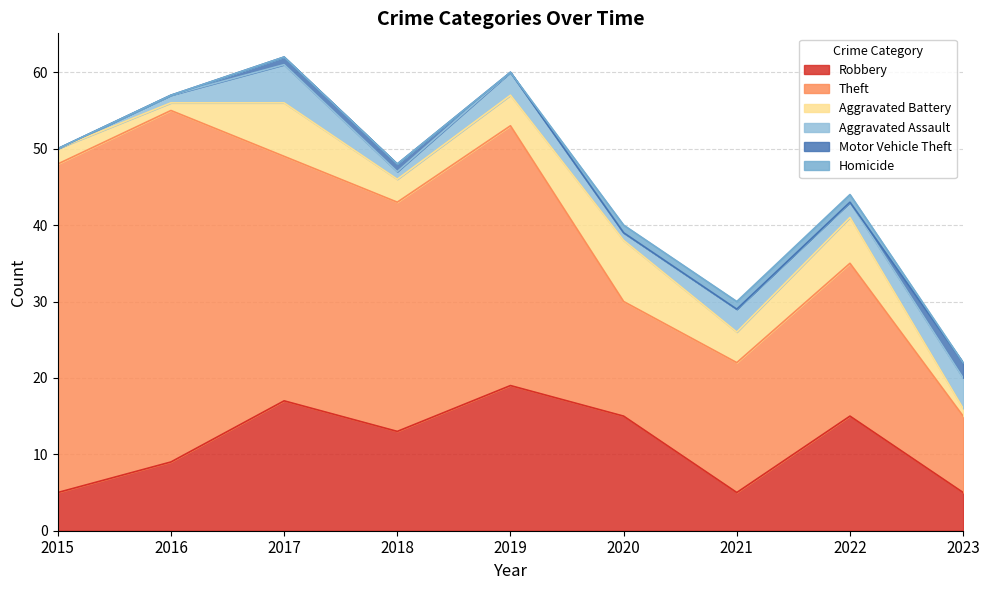

Between 2016 and 2021, which is larger?

2016